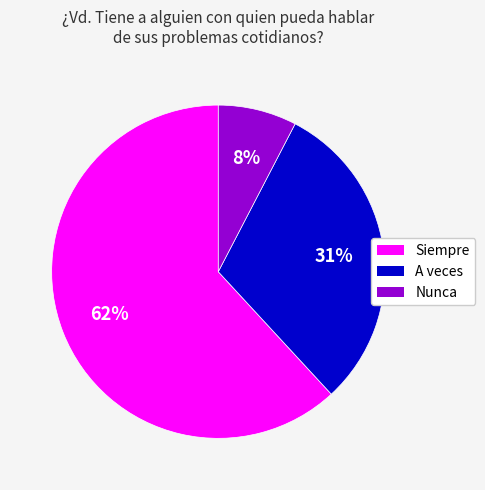

Does any single category account for the majority?

Yes